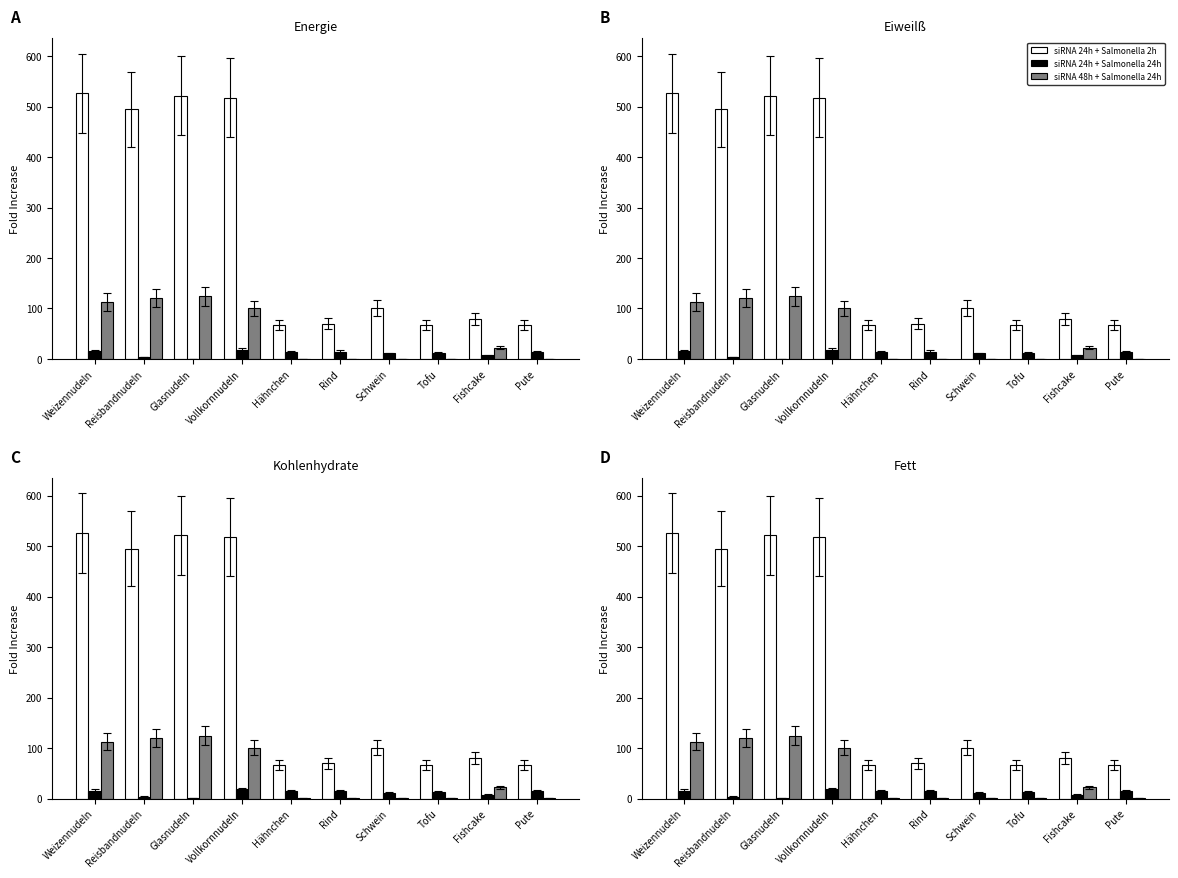

Which series changed the most between Reisbandnudeln and Tofu?

siRNA 24h + Salmonella 2h